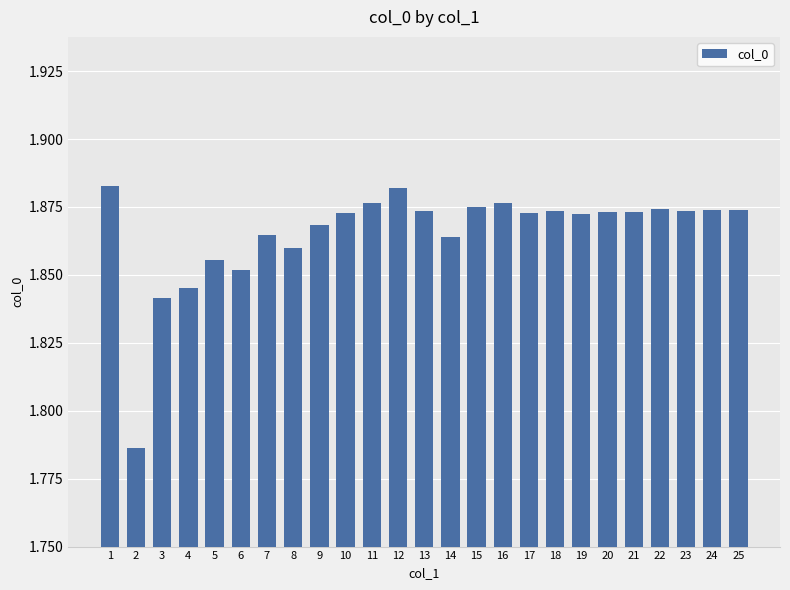

Does the chart contain stacked bars?

No